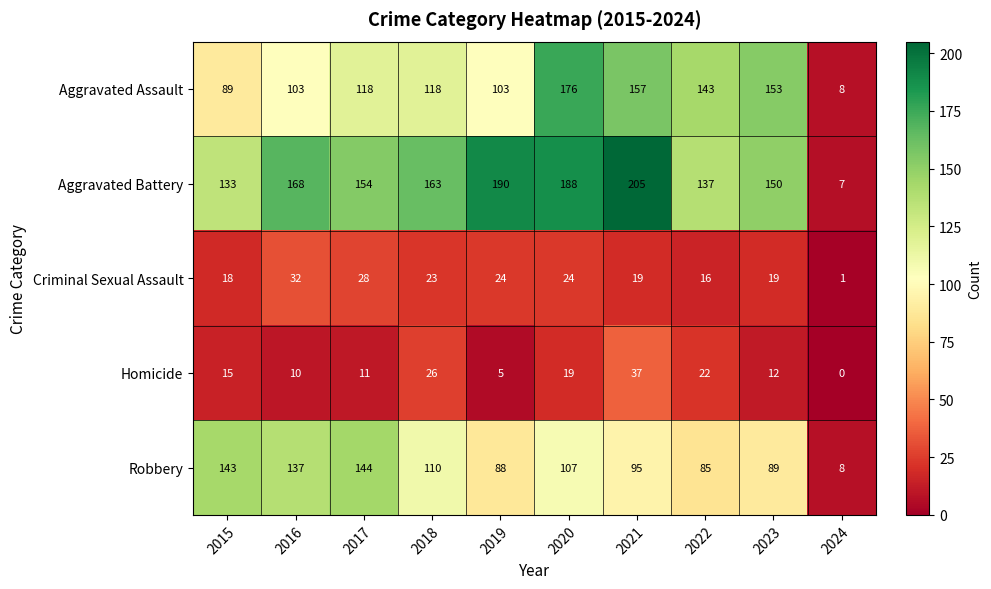

What value does the Aggravated Battery series have at 2016?

168